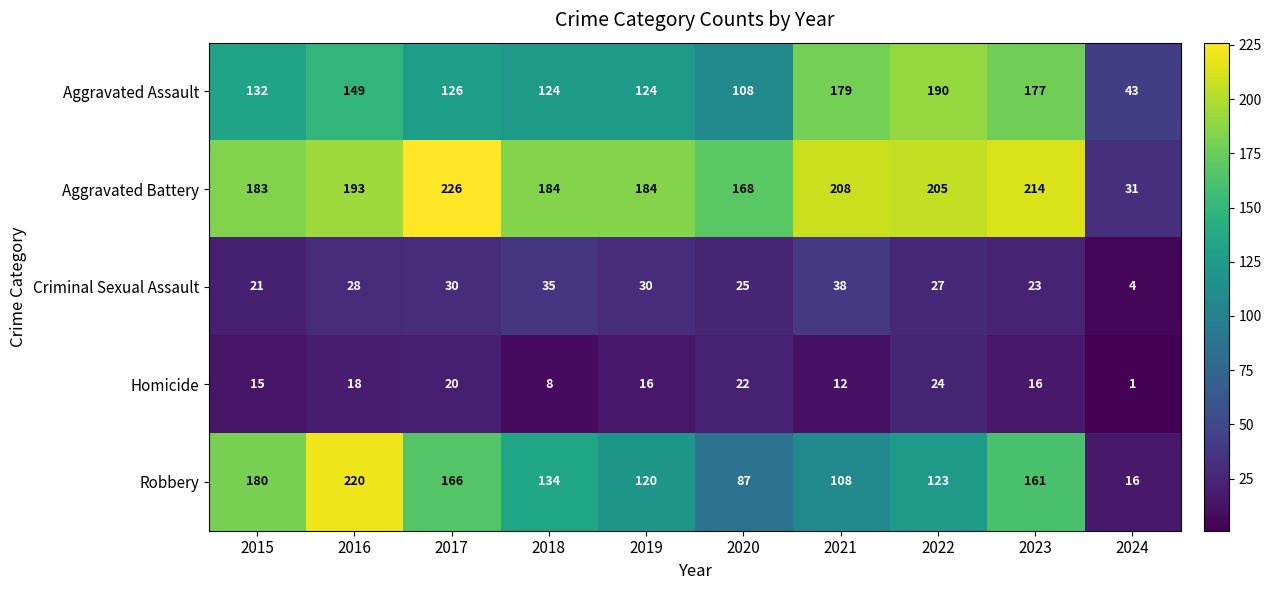

Where is Homicide nearest to the value 12?

2021